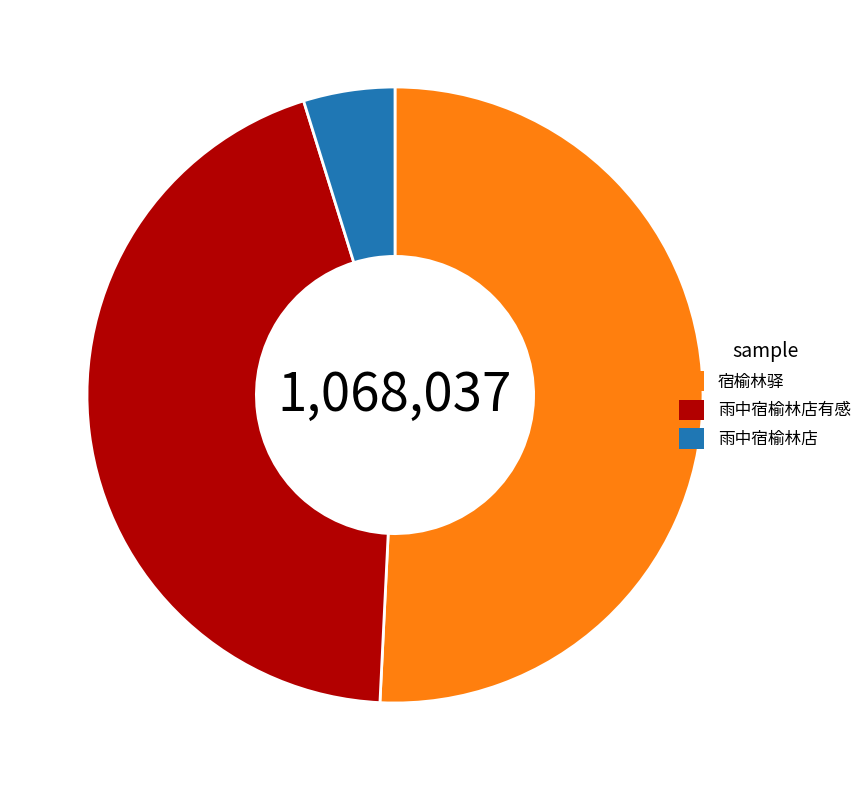

Combined, do 宿榆林驿 and 雨中宿榆林店 account for over 50%?

Yes